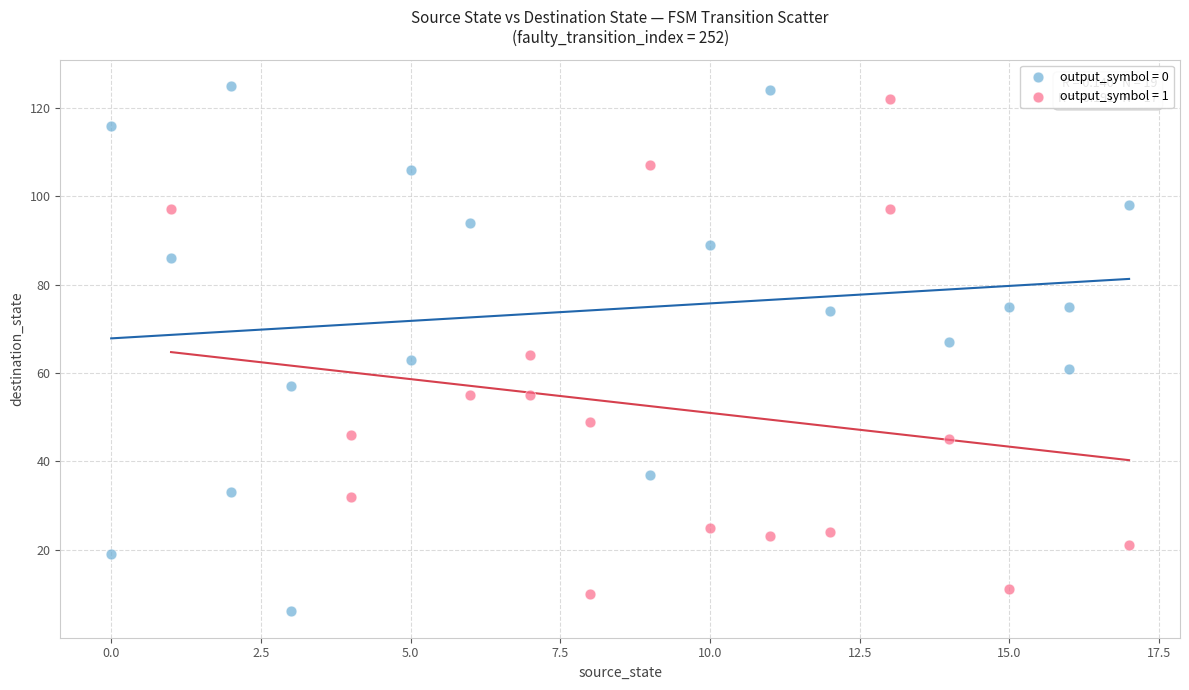

Which series has the widest spread of Y values?

output_symbol = 0